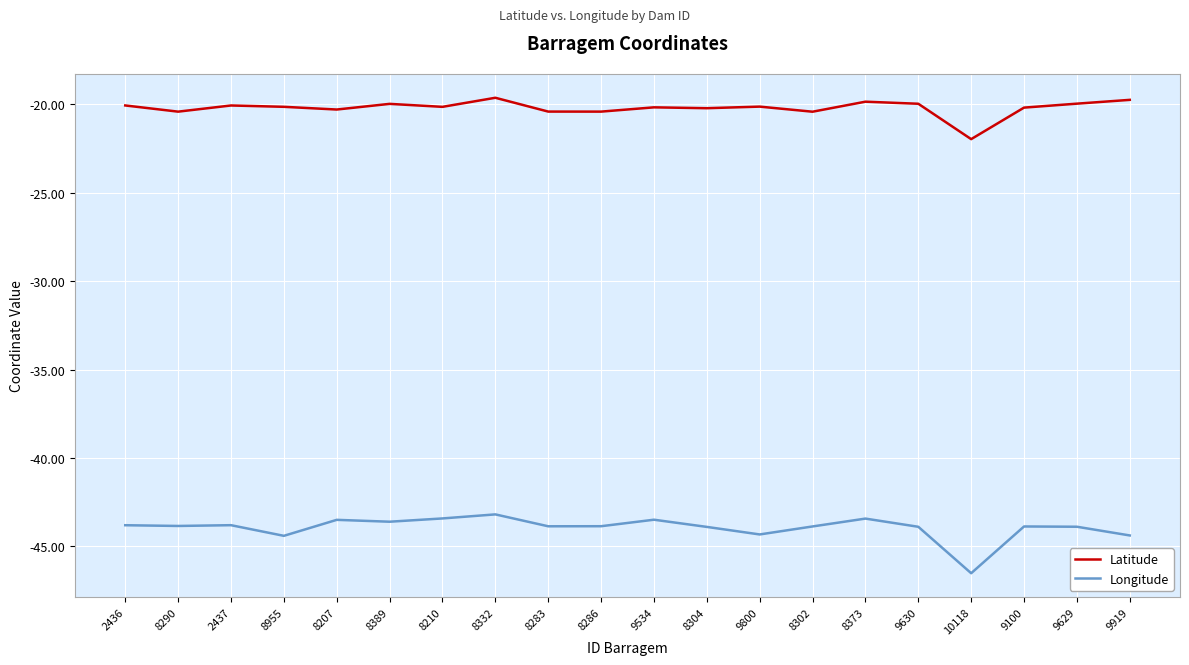

What is the lowest value of the Latitude series?

-22.0